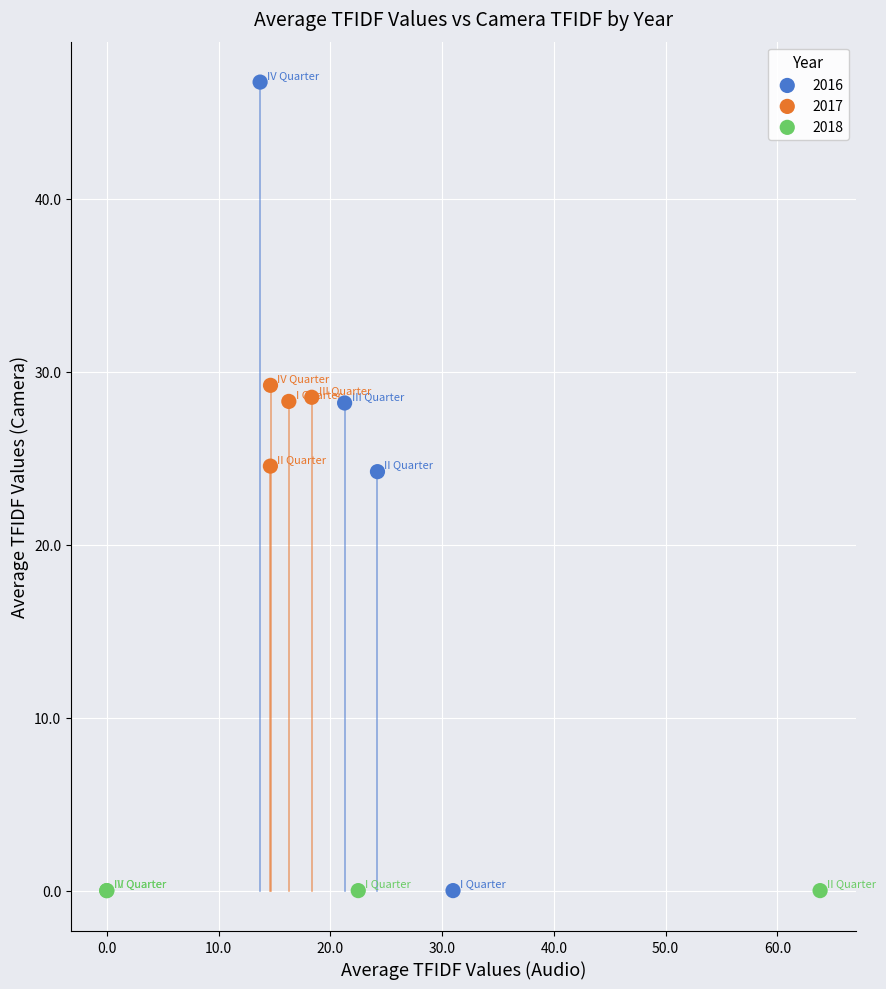

Which series contains the highest Y value?

2016